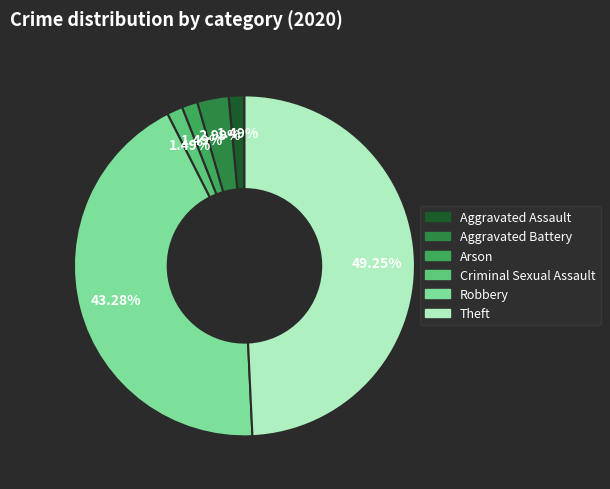

To the nearest percent, what is the difference between the Robbery and Aggravated Battery slice percentages?

40%